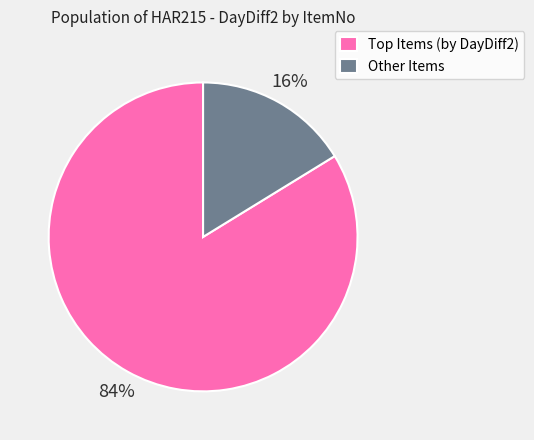

Is there any slice that represents more than half of the pie?

Yes